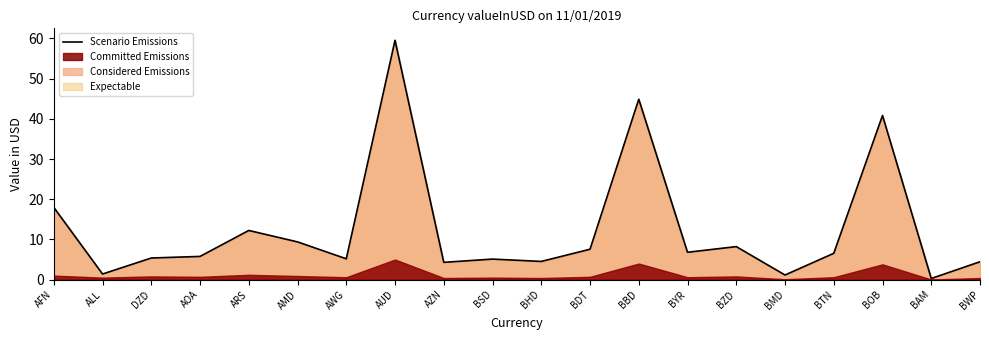

The chart shows a value of 28.9 at AFN. True or false?

False